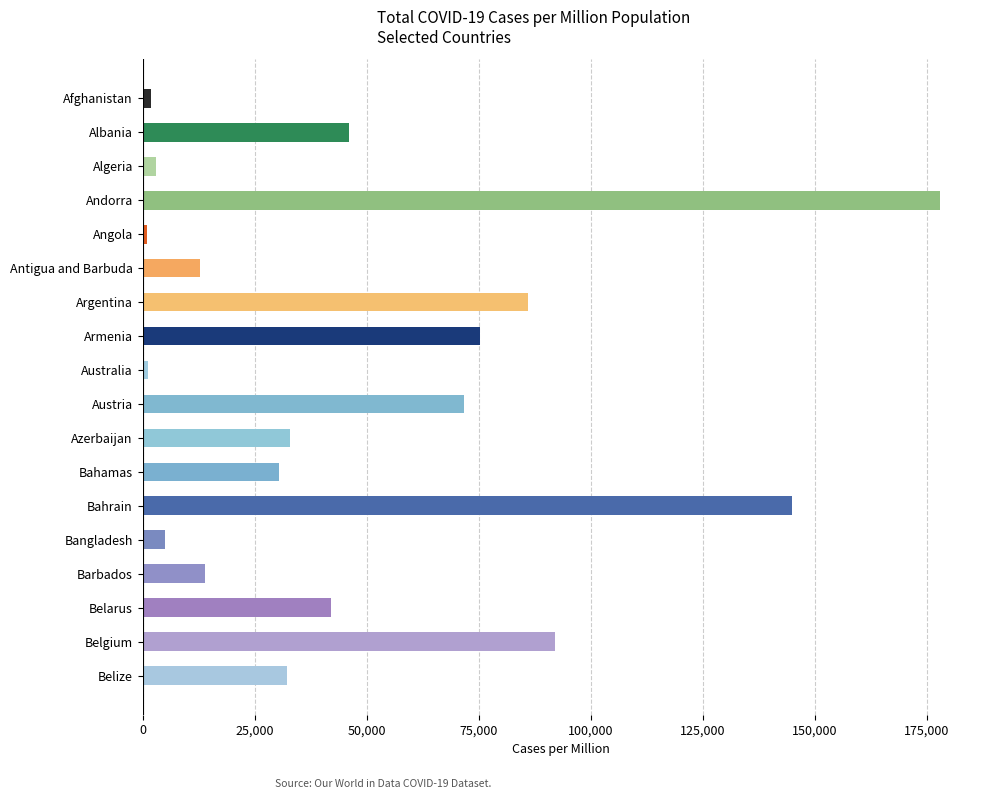

What is the label of the 1st bar from the top?

Afghanistan